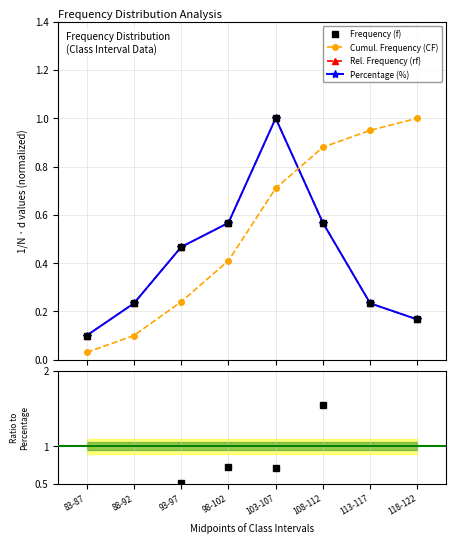

How many interior local peaks does the Rel. Frequency (rf) series have?

1